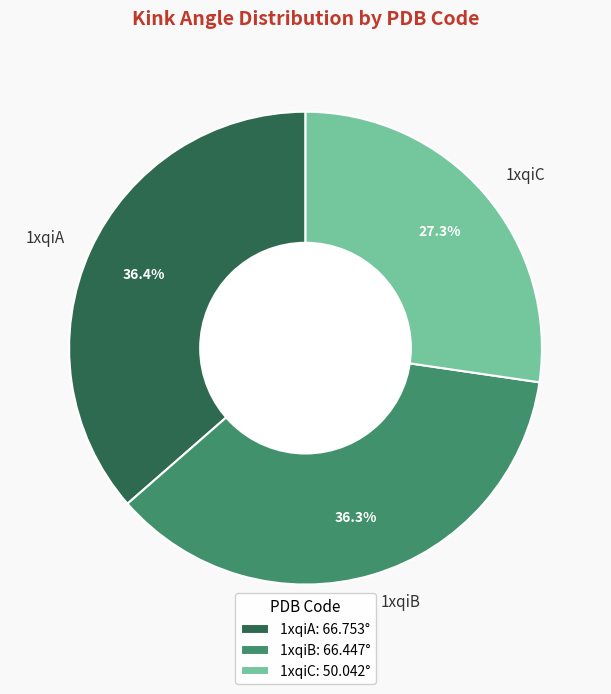

To the nearest percent, what portion does 1xqiB represent?

36%